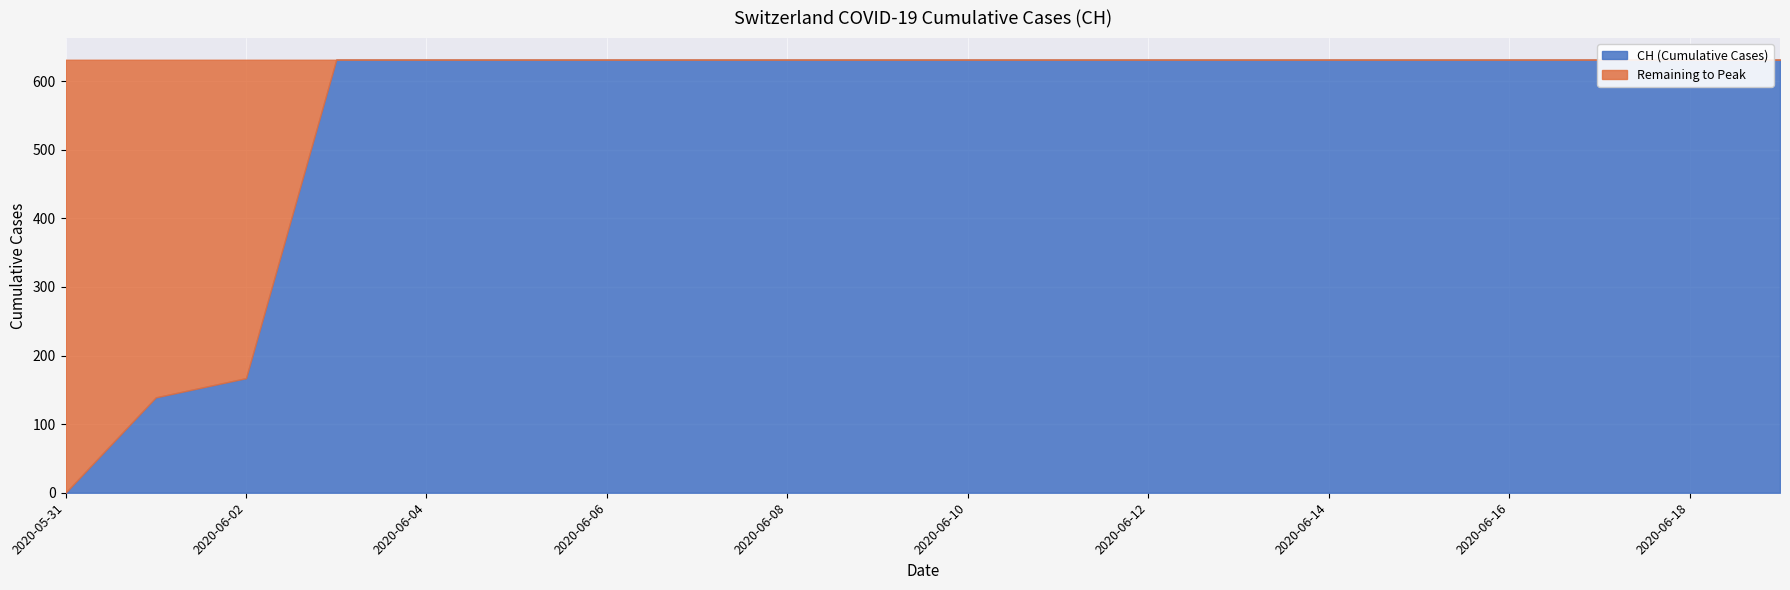

List the labels in order of value, smallest first.

2020-05-31, 2020-06-01, 2020-06-02, 2020-06-03, 2020-06-04, 2020-06-05, 2020-06-06, 2020-06-07, 2020-06-08, 2020-06-09, 2020-06-10, 2020-06-11, 2020-06-12, 2020-06-13, 2020-06-14, 2020-06-15, 2020-06-16, 2020-06-17, 2020-06-18, 2020-06-19